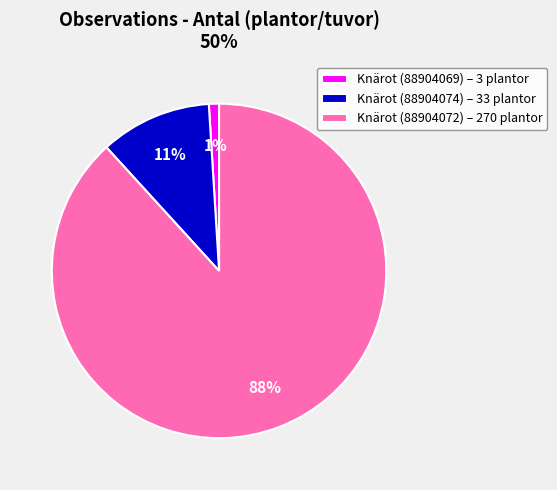

Between Knärot (88904074) – 33 plantor and Knärot (88904072) – 270 plantor, which is larger?

Knärot (88904072) – 270 plantor